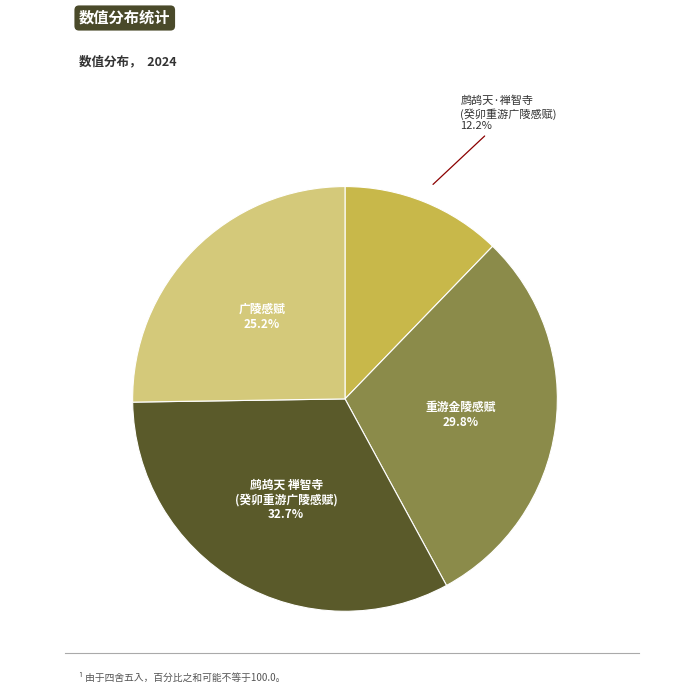

Approximately how many times larger is the value at 重游金陵感赋 compared to 广陵感赋?

1.2